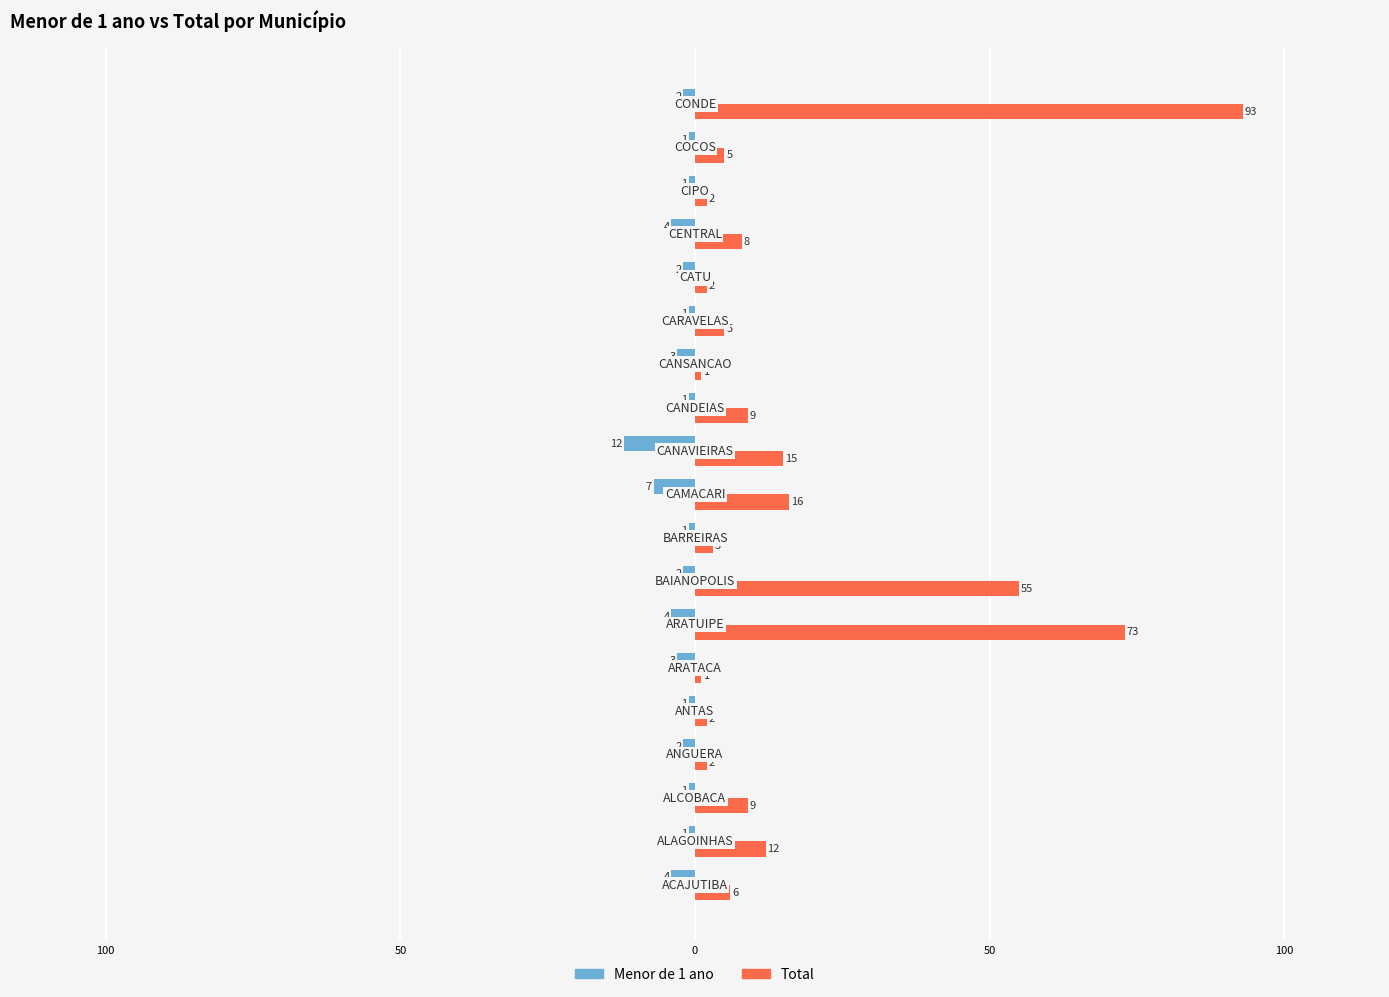

What are all the series names shown in the legend?

Menor de 1 ano, Total